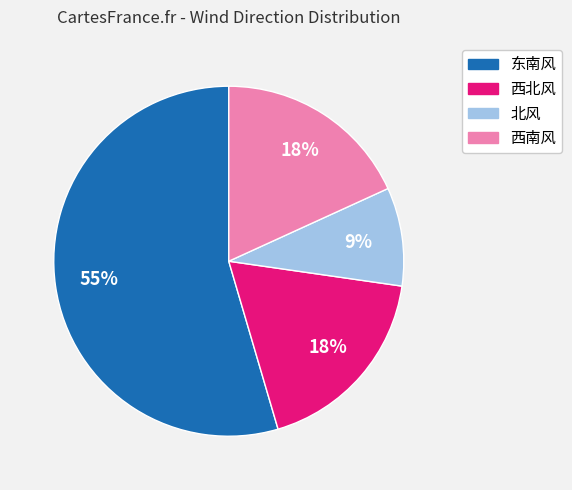

What percentage is the 东南风 slice, to the nearest percent?

55%